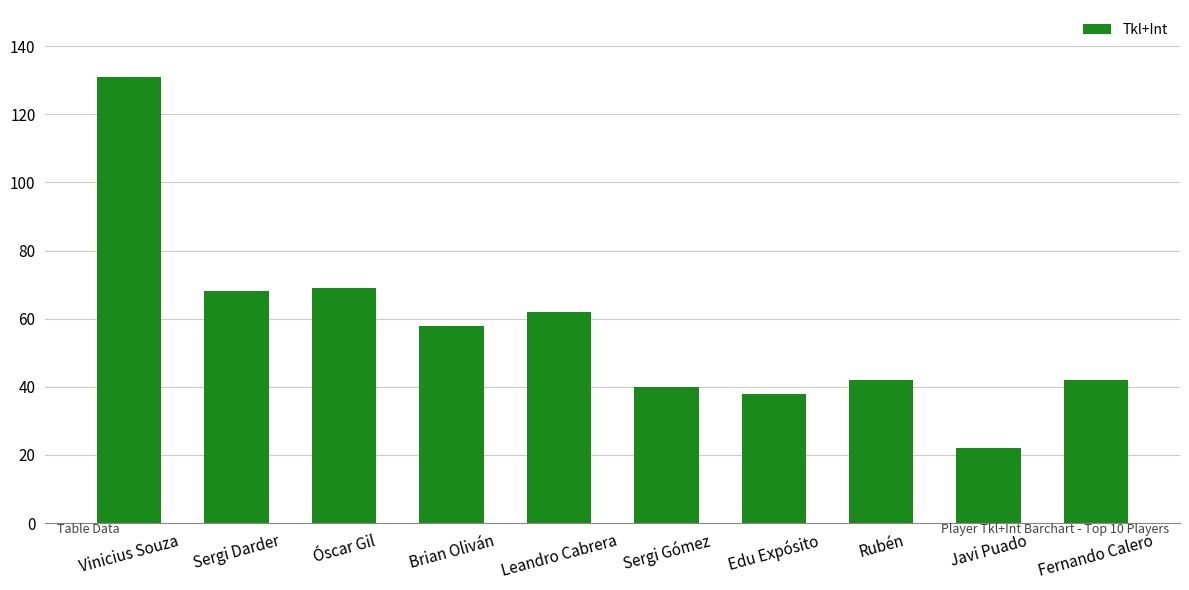

What is the difference between the values at Rubén and Leandro Cabrera?

20